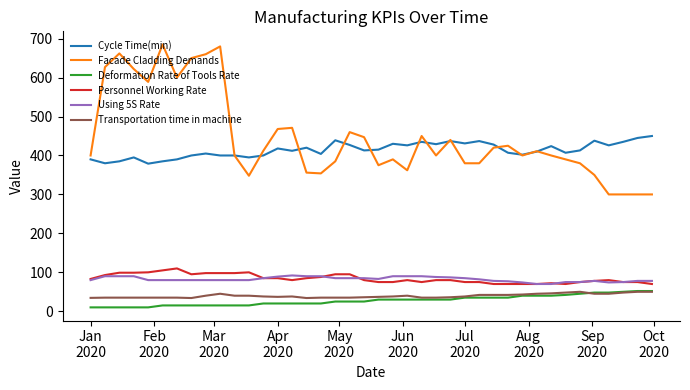

What is the sum of all Deformation Rate of Tools Rate values?

1107.0